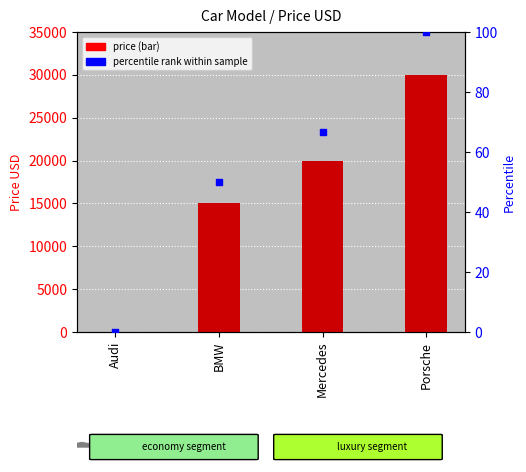

Is the value of percentile rank at Mercedes greater than the value of Price USD at BMW?

No